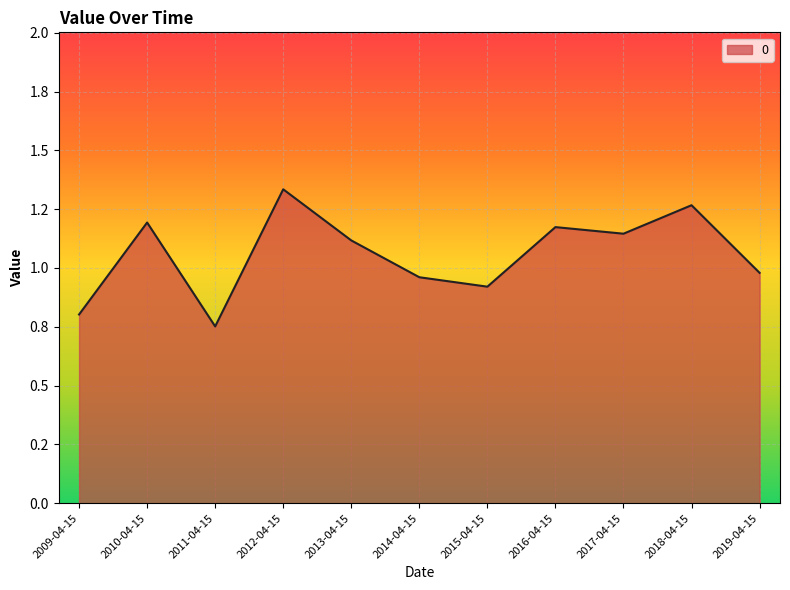

Does the chart display data point markers on the line(s)?

No